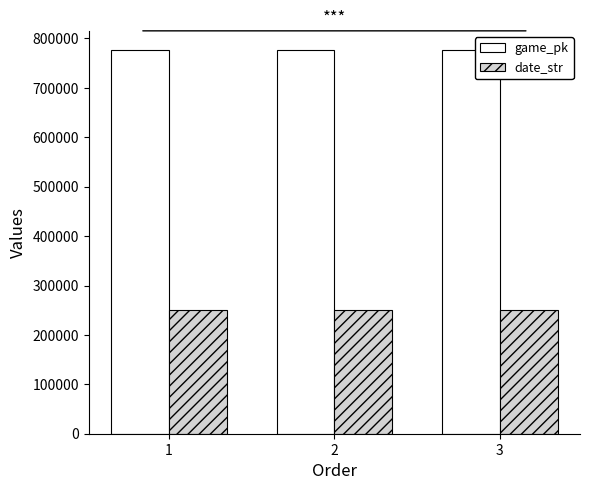

At how many categories does at least one series exceed 496321?

3